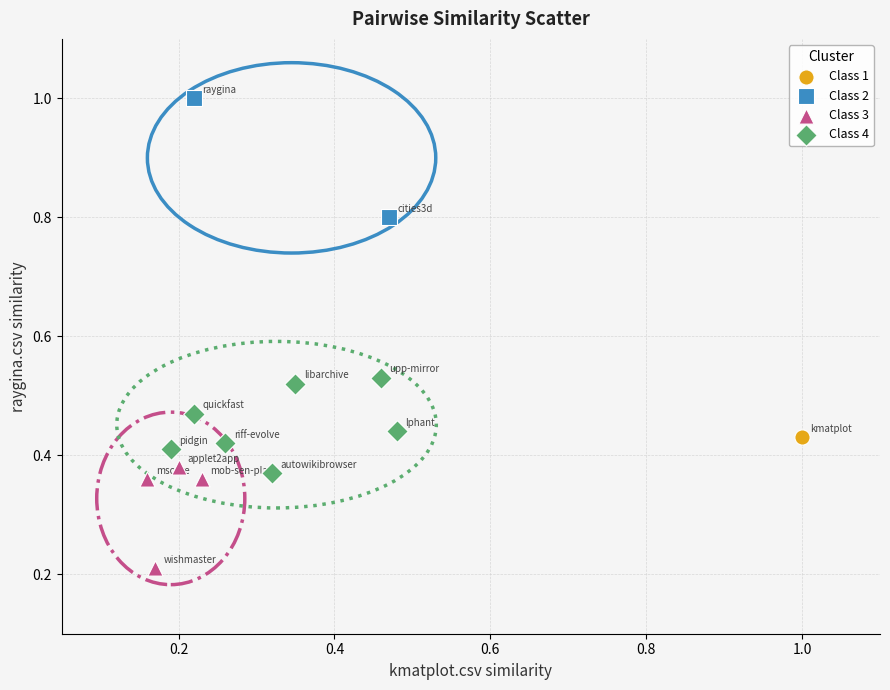

What are all the series names shown in the legend?

Class 1, Class 2, Class 3, Class 4